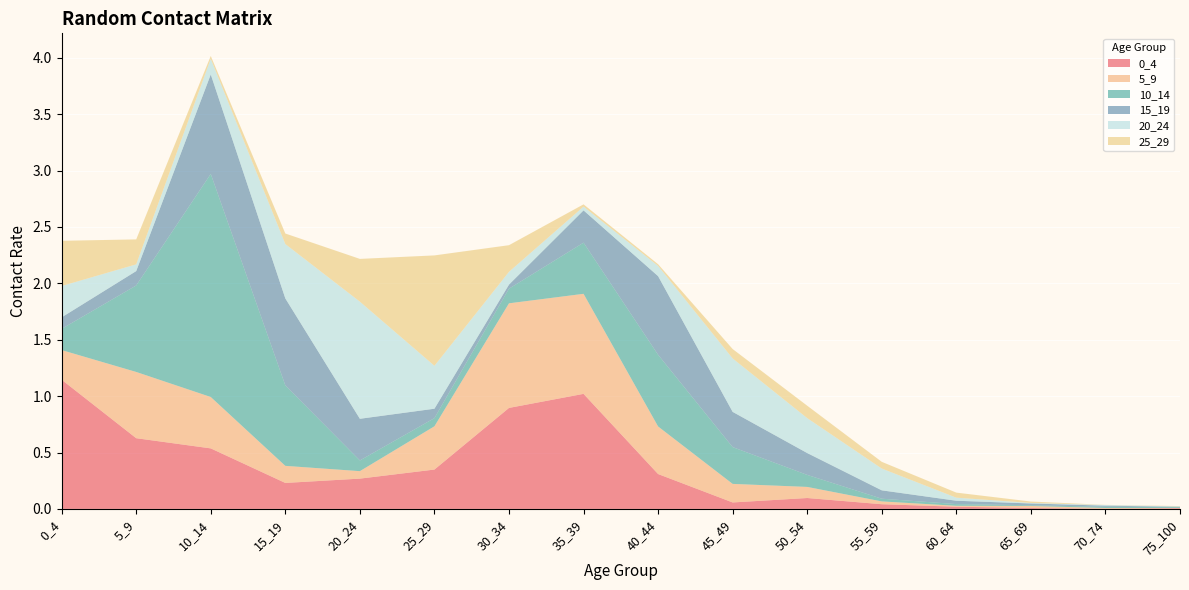

Reading left to right, transcribe all the data shown in this chart.

0_4: 1.1	0.6	0.5	0.2	0.3	0.3	0.9	1.0	0.3	0.1	0.1	0.0	0.0	0.0	0.0	0.0
5_9: 0.3	0.6	0.5	0.2	0.1	0.4	0.9	0.9	0.4	0.2	0.1	0.0	0.0	0.0	0.0	0.0
10_14: 0.2	0.8	2.0	0.7	0.1	0.1	0.1	0.5	0.6	0.3	0.1	0.0	0.0	0.0	0.0	0.0
15_19: 0.1	0.1	0.9	0.8	0.4	0.1	0.0	0.3	0.7	0.3	0.2	0.1	0.0	0.0	0.0	0.0
20_24: 0.3	0.1	0.1	0.5	1.0	0.4	0.1	0.0	0.1	0.5	0.3	0.2	0.0	0.0	0.0	0.0
25_29: 0.4	0.2	0.0	0.1	0.4	1.0	0.2	0.0	0.0	0.1	0.1	0.1	0.0	0.0	0.0	0.0